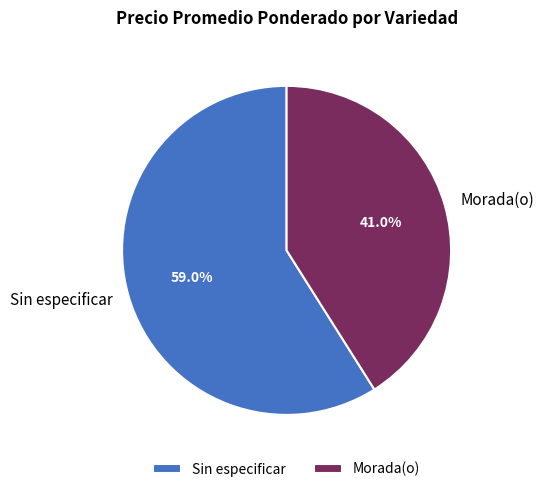

How many segments does this pie chart have?

2